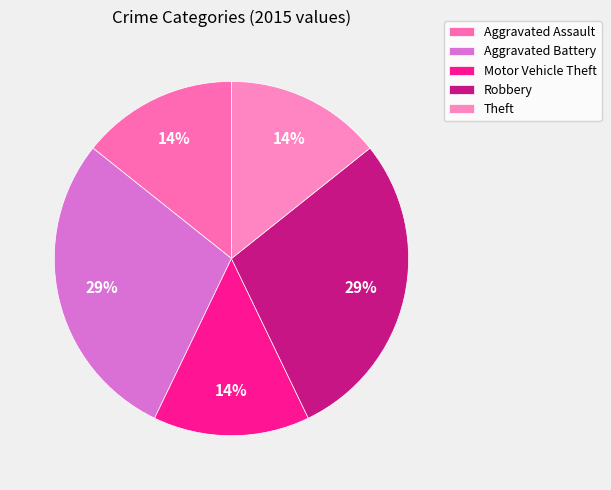

Is Motor Vehicle Theft the majority of the pie?

No